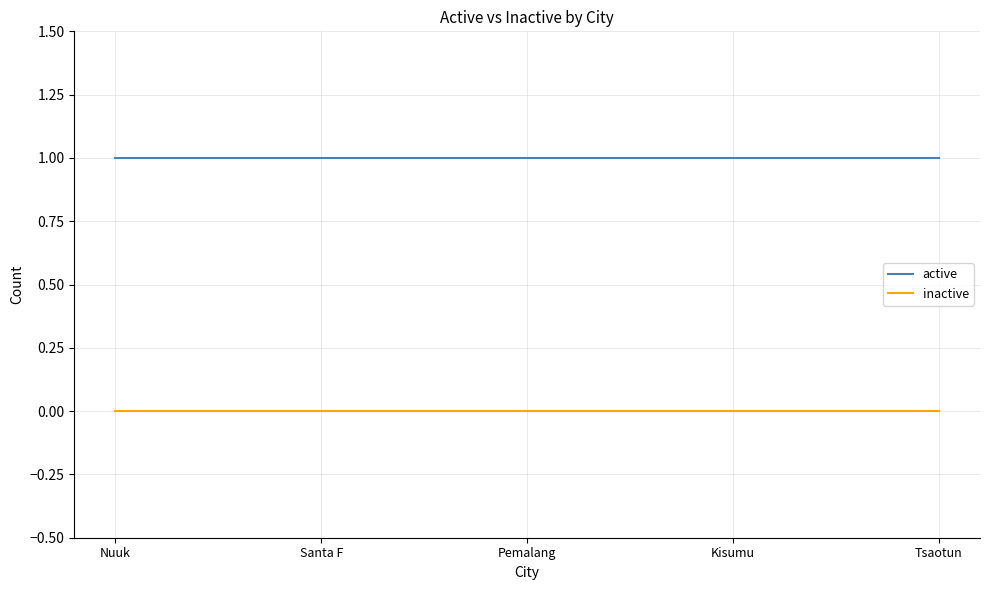

Is the value of active at Pemalang greater than the value of inactive at Nuuk?

Yes